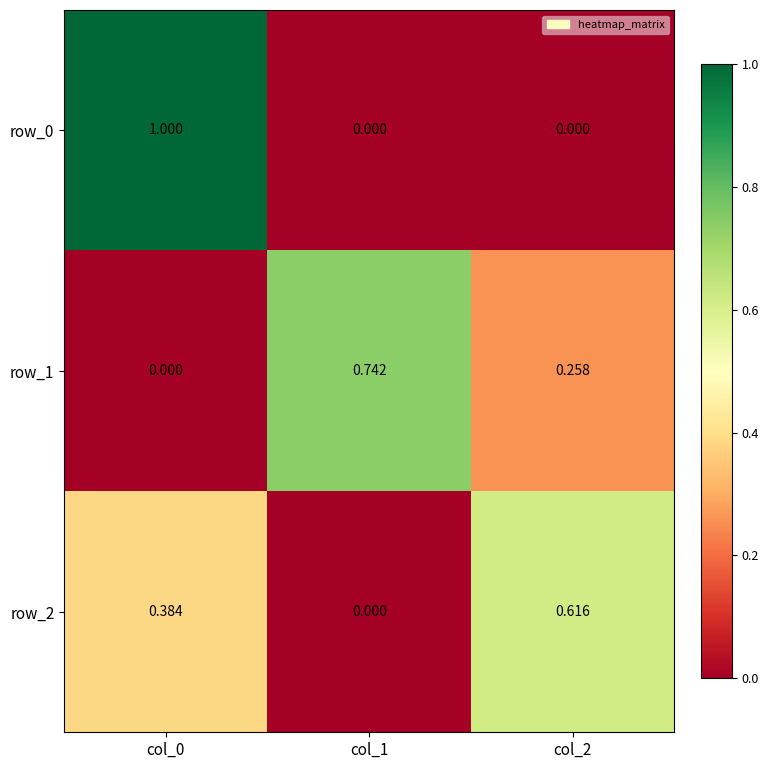

At col_0, list the series in order from largest to smallest.

row_0, row_2, row_1